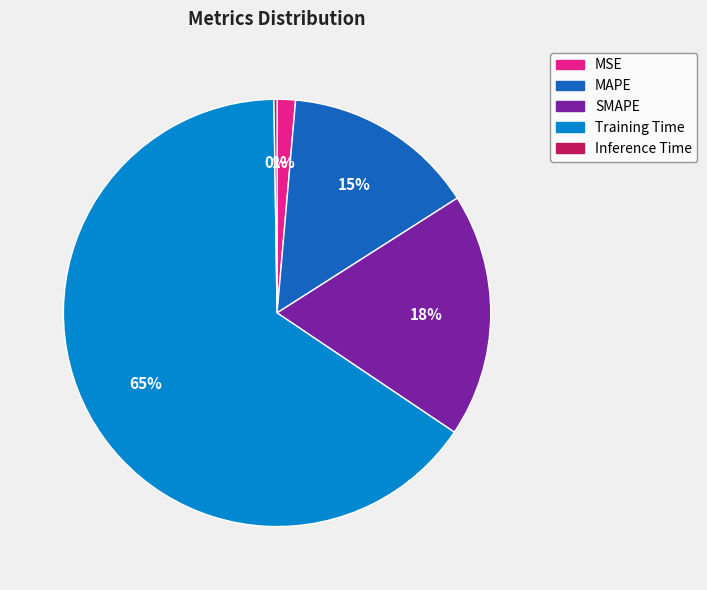

What percentage is the MAPE slice, to the nearest percent?

15%